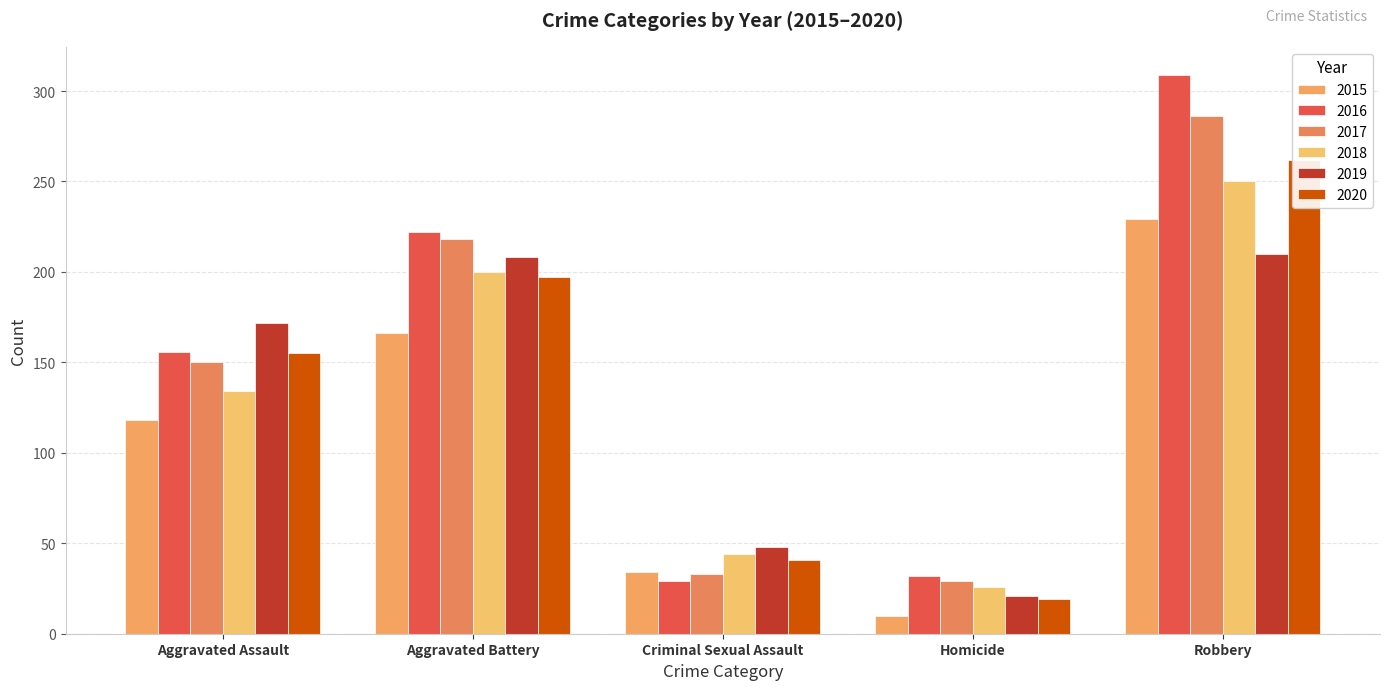

What is the label of the 5th bar from the right?

Aggravated Assault